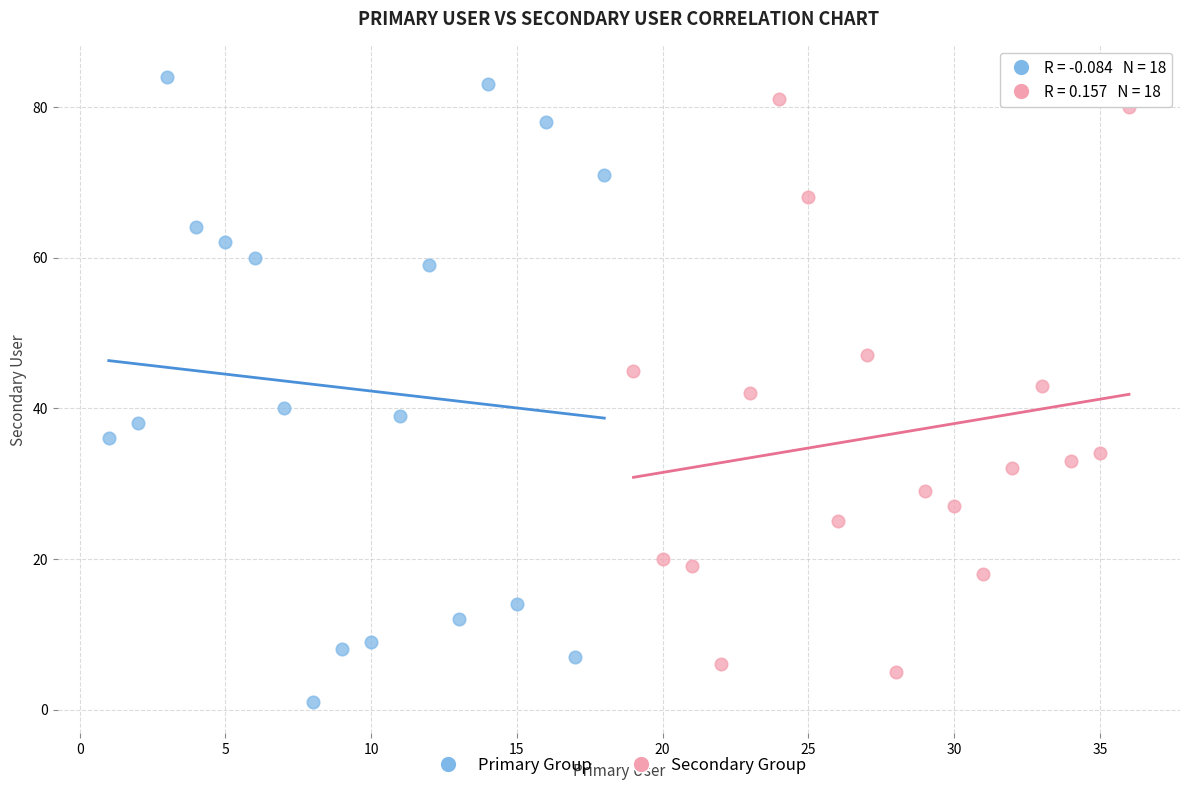

Which series contains the lowest Y value?

Primary Group